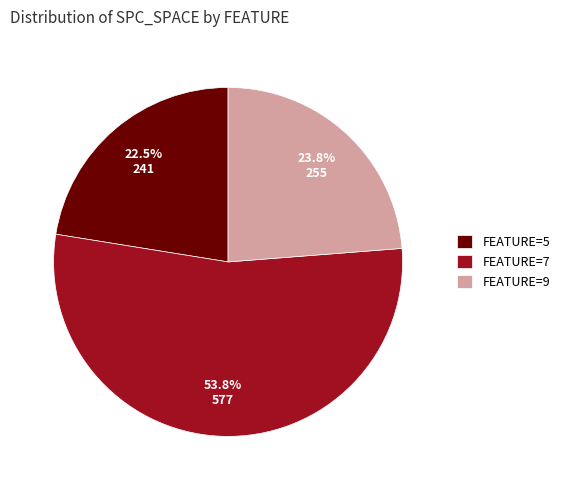

What is the smallest slice in the pie chart?

FEATURE=5